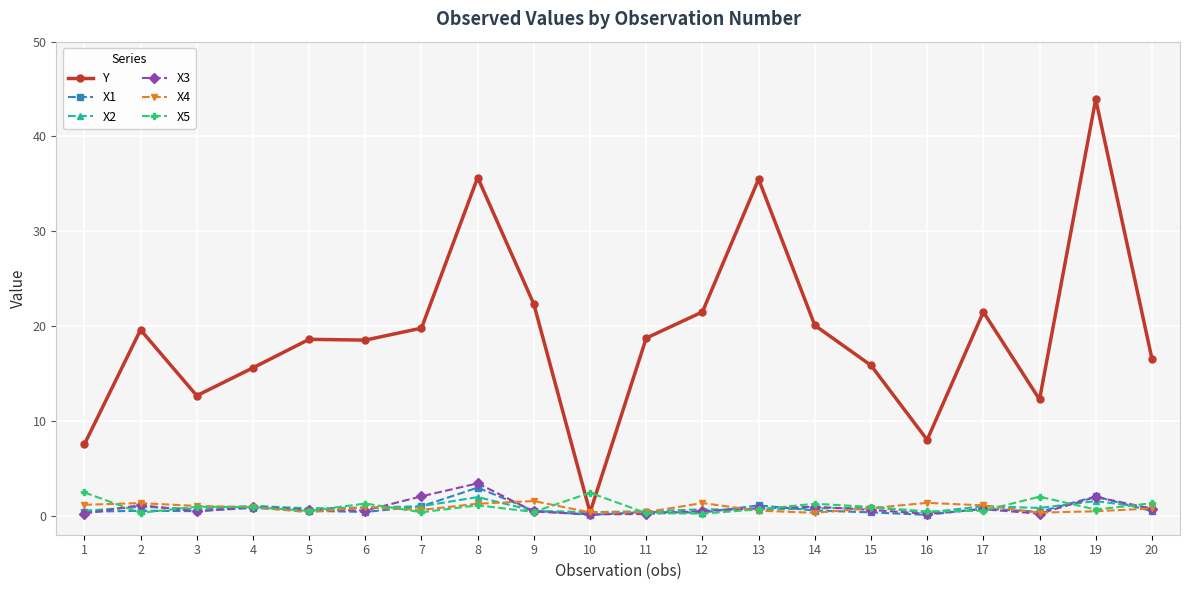

At which category does the chart reach its peak across all series?

19